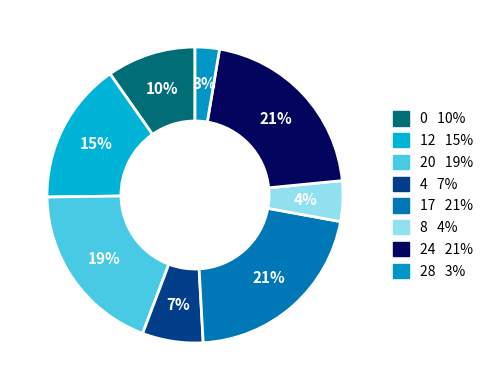

How many segments does this pie chart have?

8